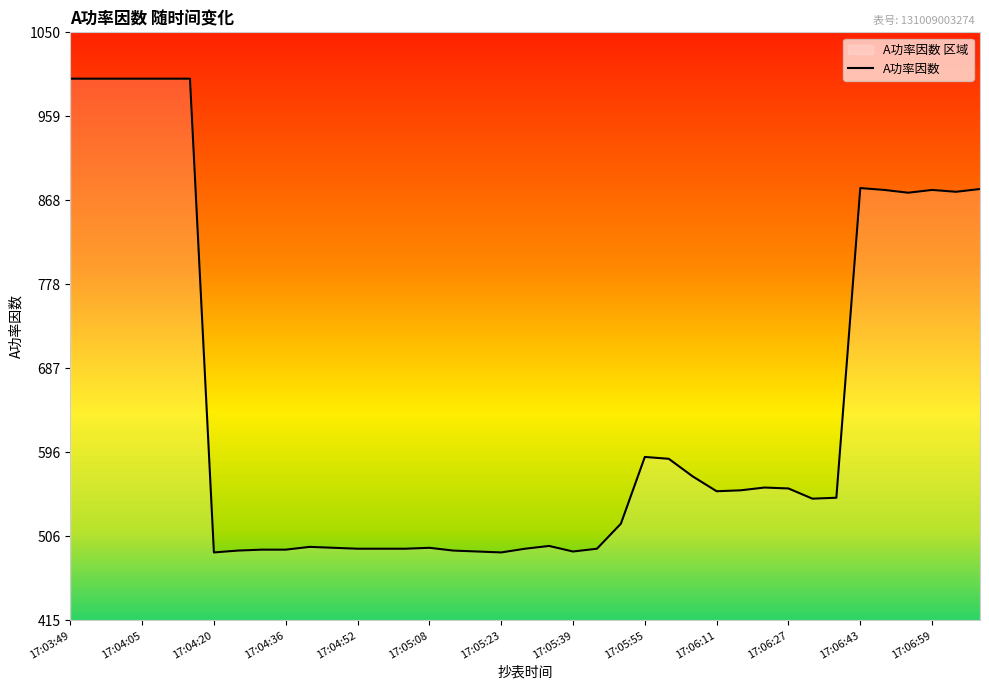

What is the label of the 19th point from the right?

17:05:34